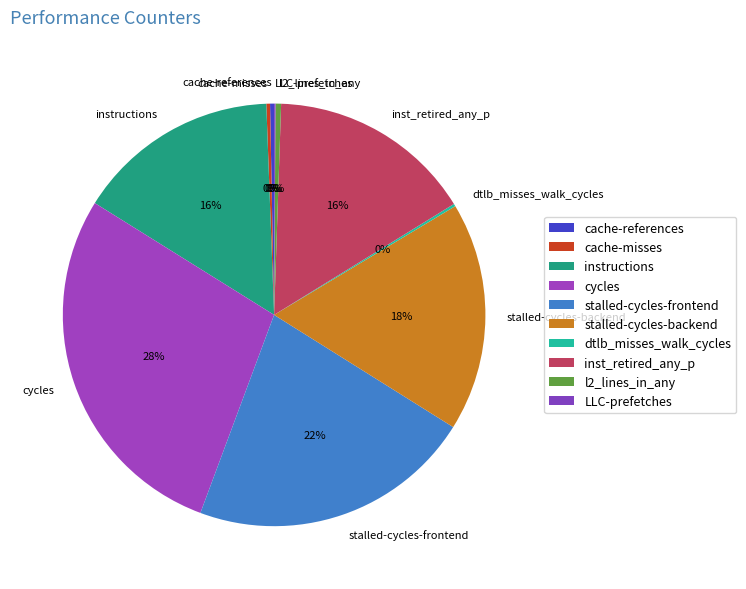

The cycles slice represents 28% of the pie. True or false?

True